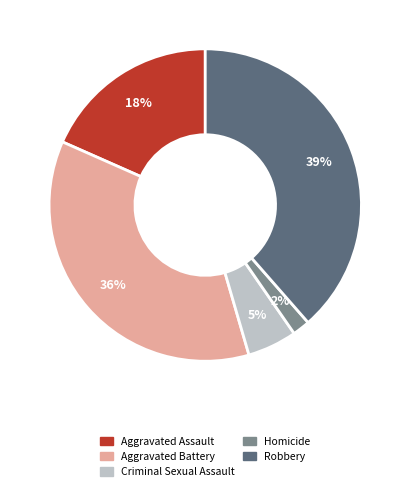

Is there a majority slice in this chart?

No